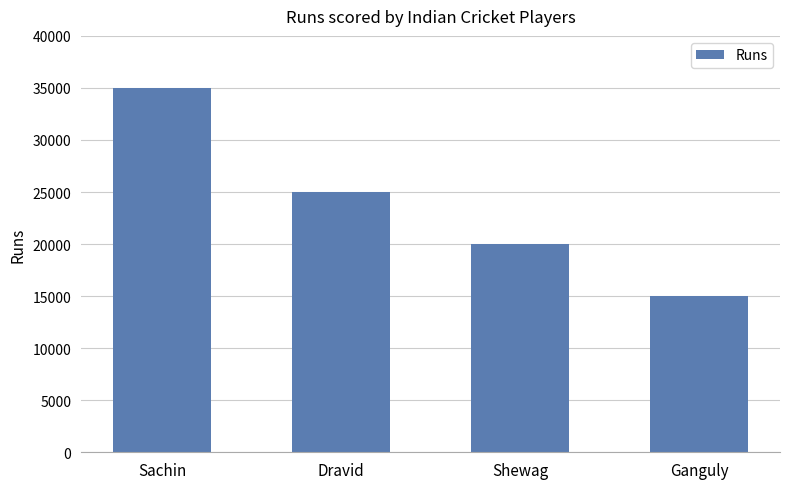

List the labels in order of value, smallest first.

Ganguly, Shewag, Dravid, Sachin